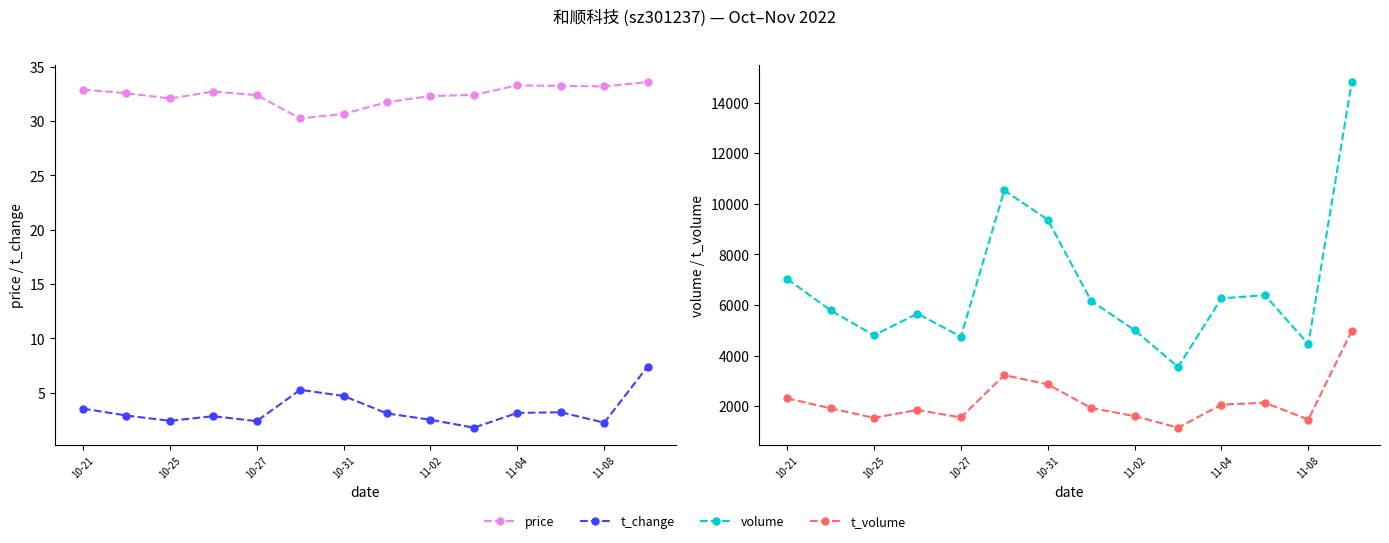

What is the difference between the t_volume values at 11 and 8?

526.0